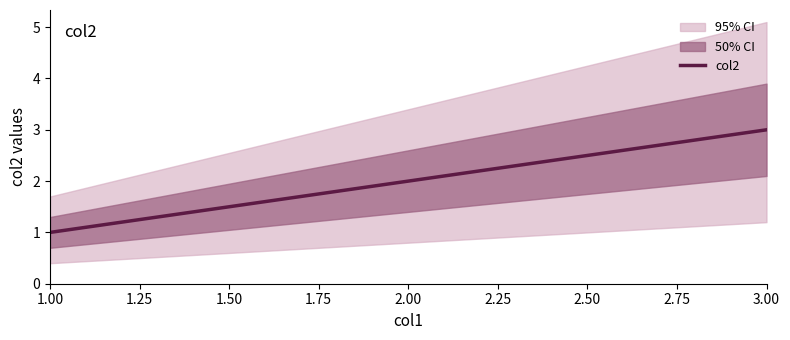

List the labels in order of col2 value, smallest first.

1.00, 2.00, 3.00